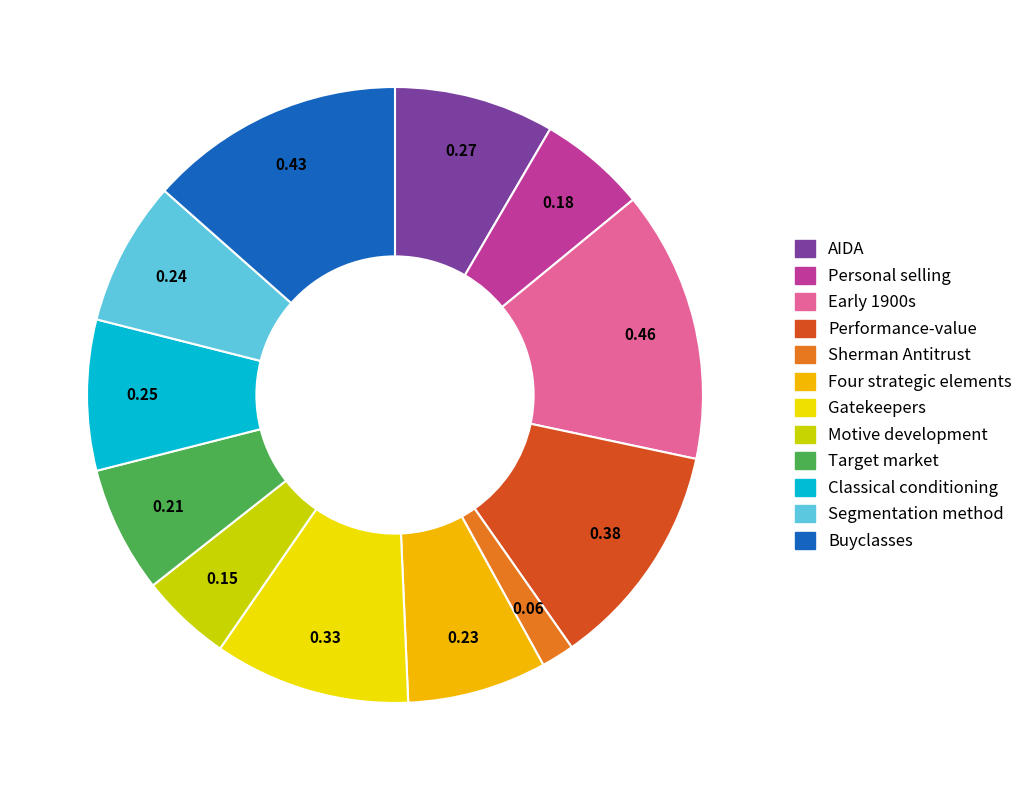

Is there any slice that represents more than half of the pie?

No